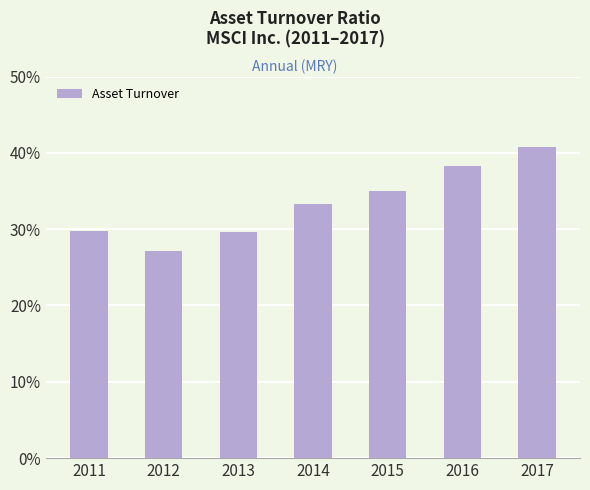

Reading right to left, transcribe all the data shown in this chart.

0.4	0.4	0.3	0.3	0.3	0.3	0.3